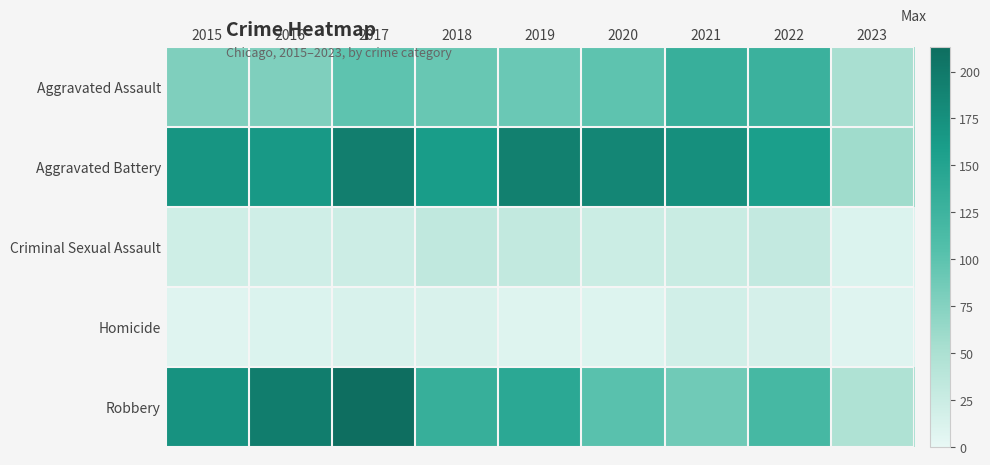

What is the maximum value shown in the chart?

213